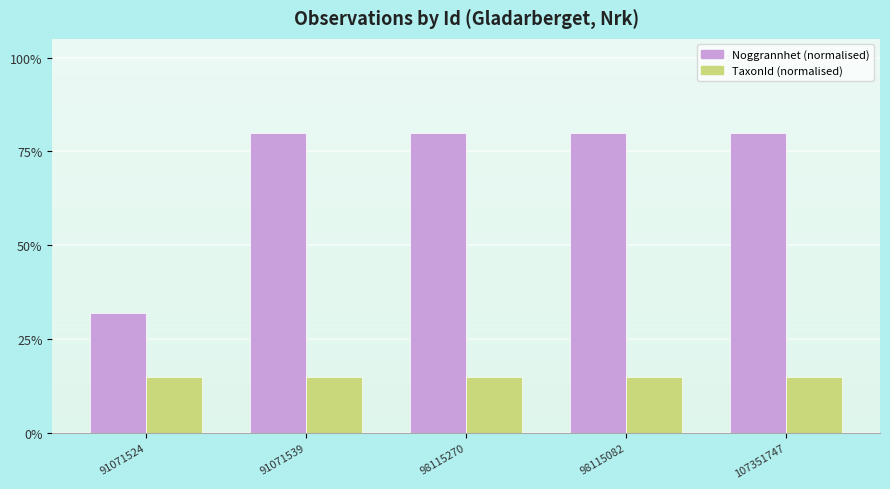

Reading left to right, transcribe all the data shown in this chart.

Noggrannhet (normalised): 32	80	80	80	80
TaxonId (normalised): 15	15	15	15	15